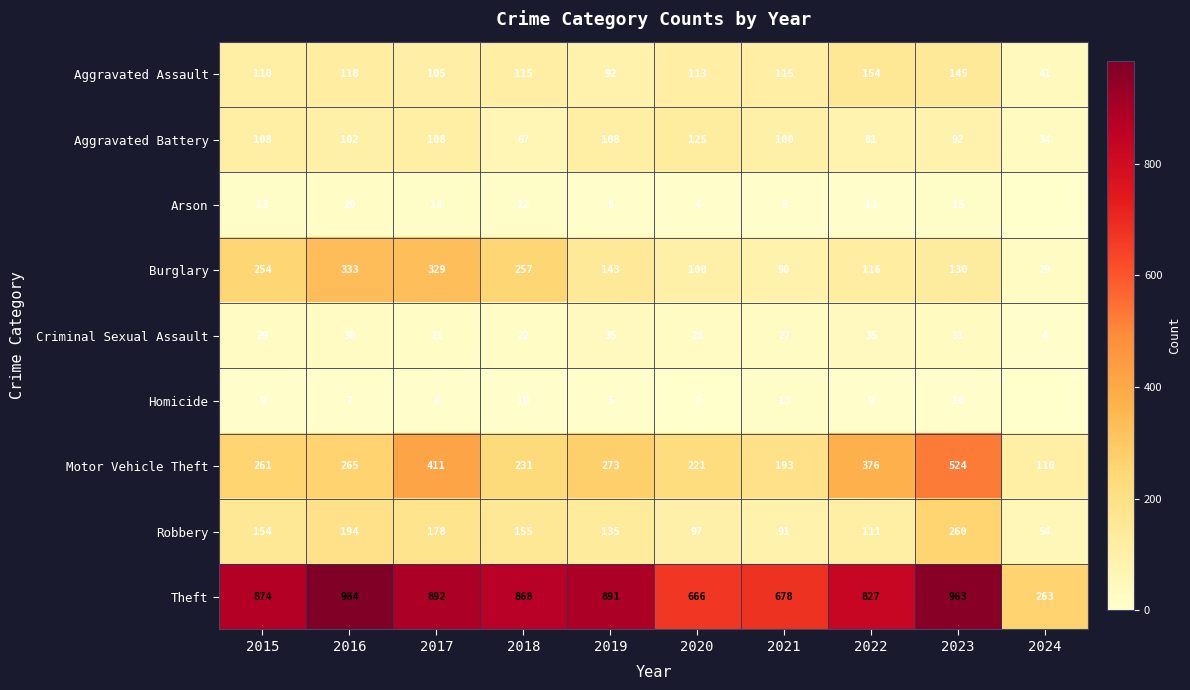

What is the spread (max minus min) of values at 2016?

977